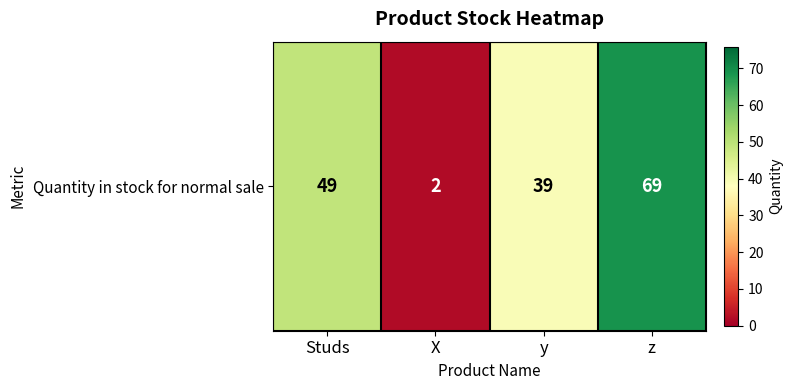

What is the approximate value at Studs, to the nearest 5?

50